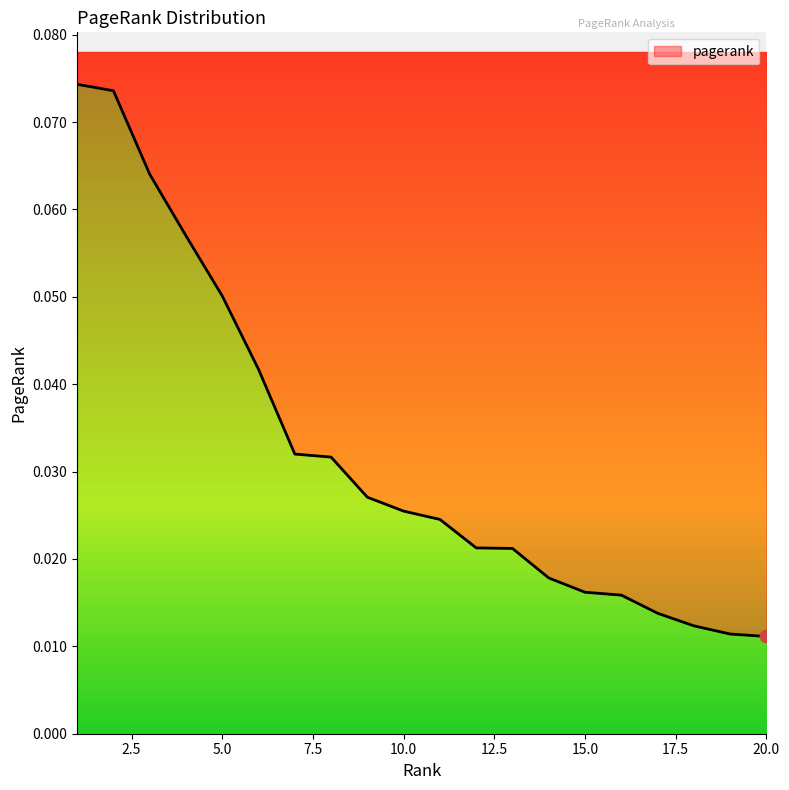

Between 1 and 20, which is larger?

1